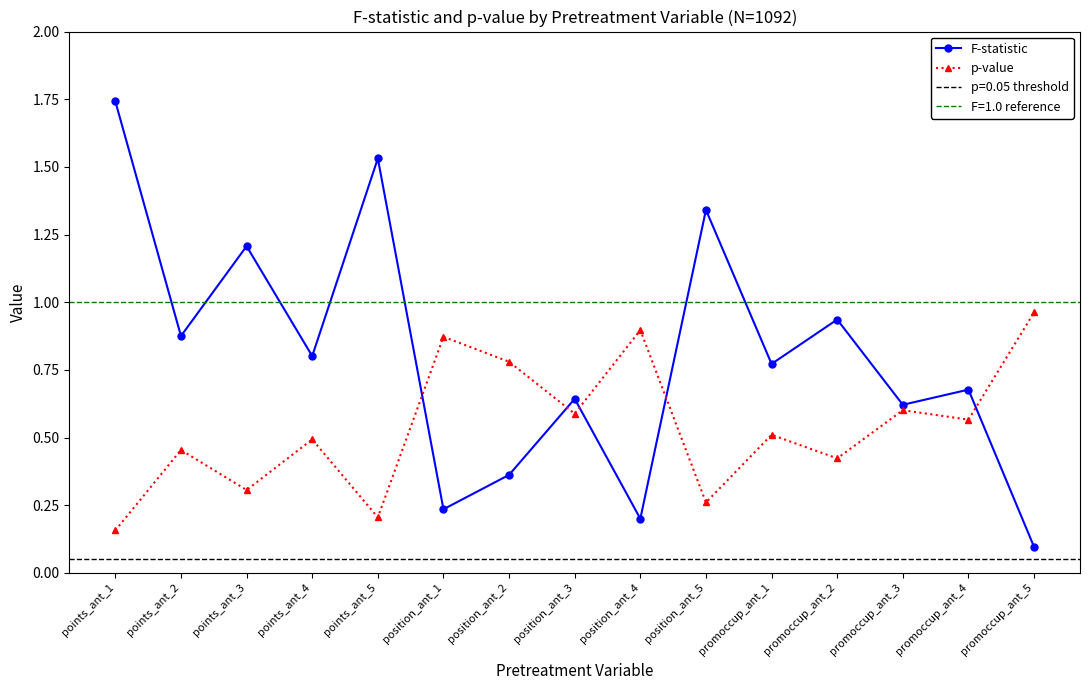

Which series ends up on top after the final intersection of p-value and F-statistic?

p-value